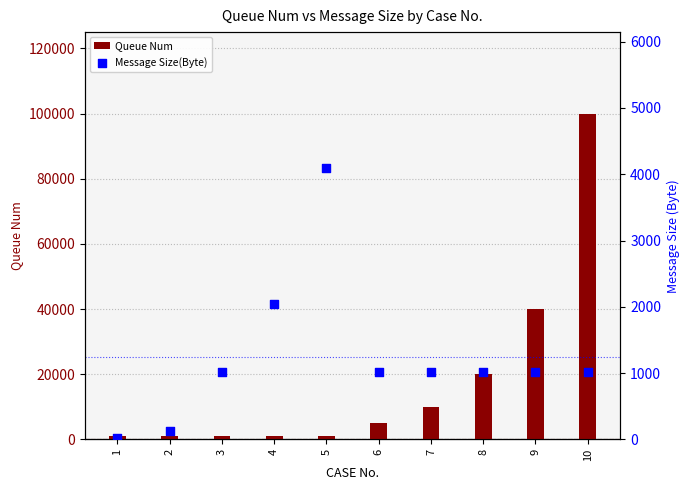

Which series has the largest Y range (max minus min)?

Queue Num